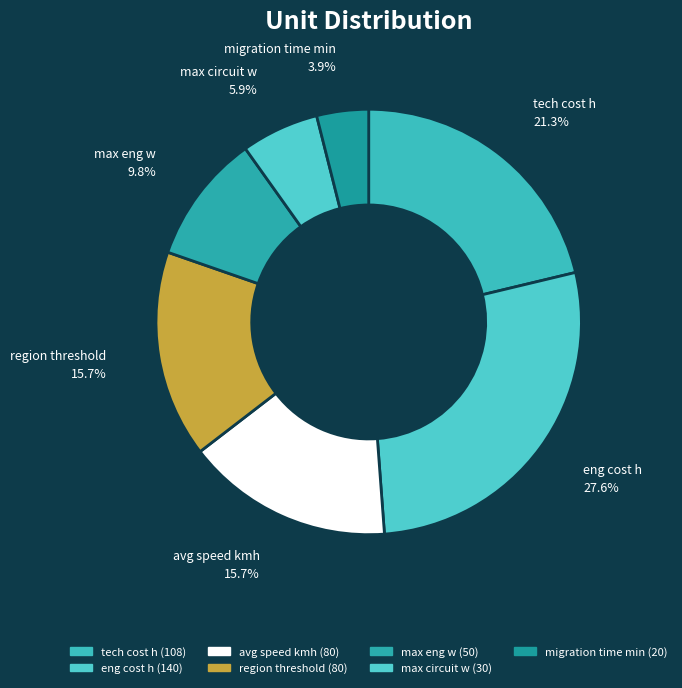

Count the number of slices in the pie.

7